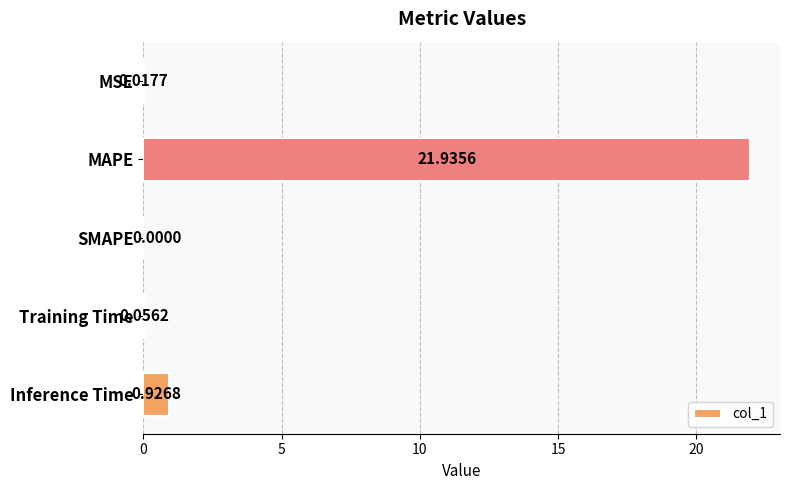

What is the average value?

4.6